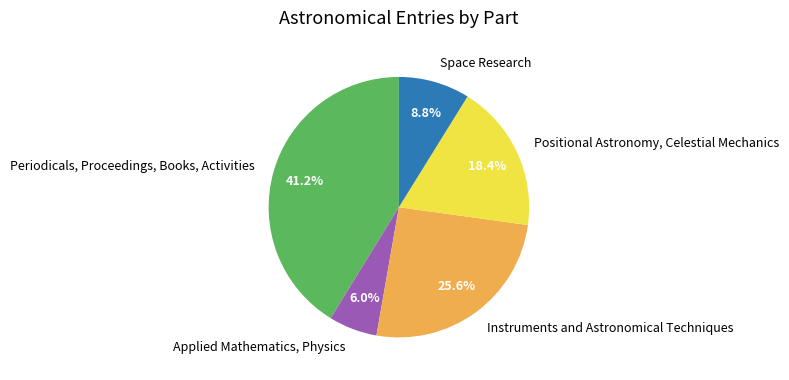

Which slice is the smallest?

Applied Mathematics, Physics